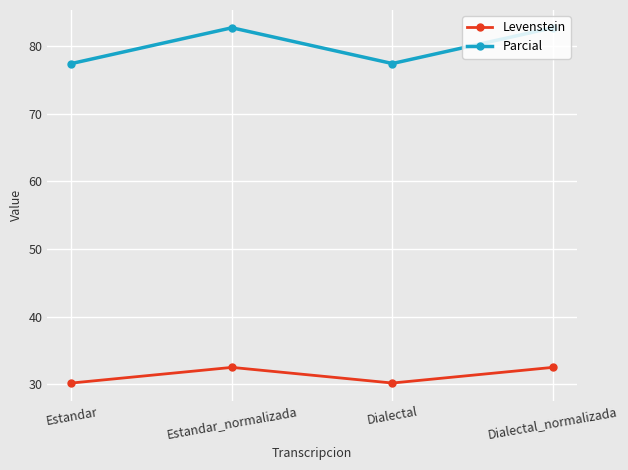

What is the smallest value displayed?

30.2